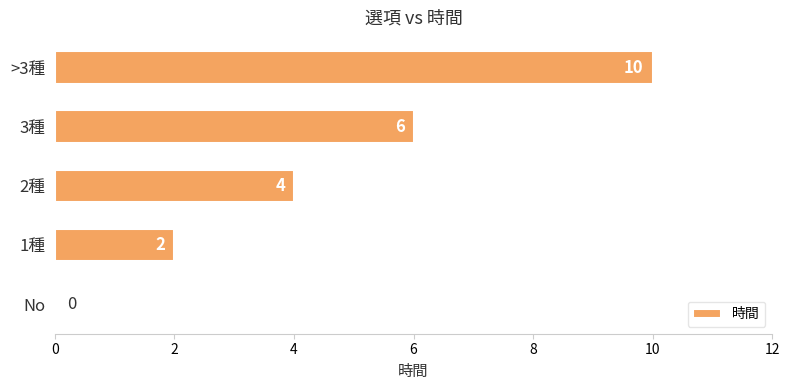

What is the sum of the values at 2種 and >3種?

14